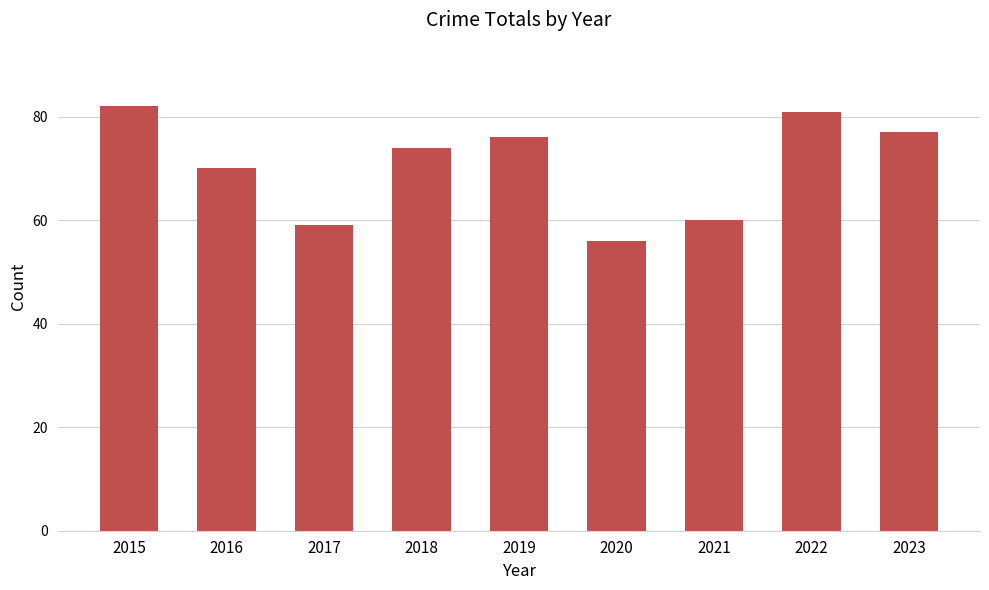

Read the value at 2022.

81